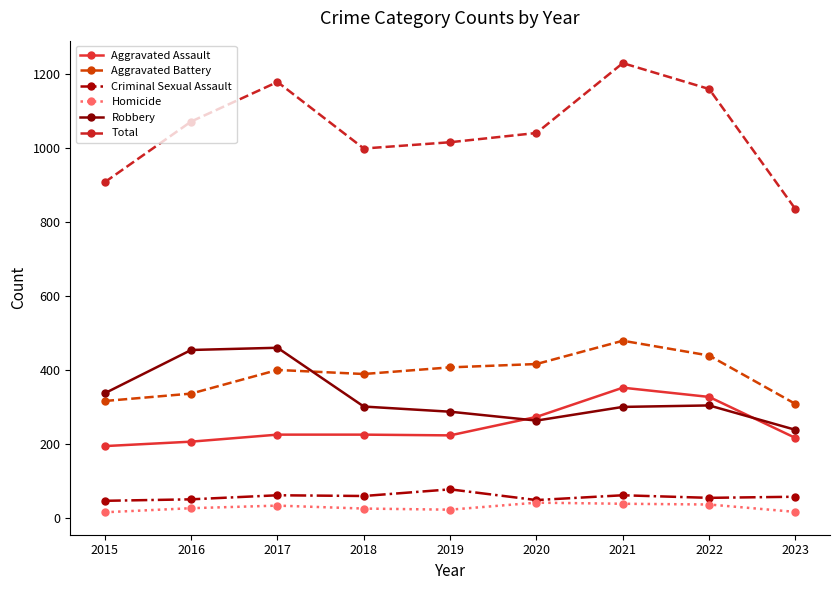

What is the sum of the Robbery values at 2023 and 2018?

539